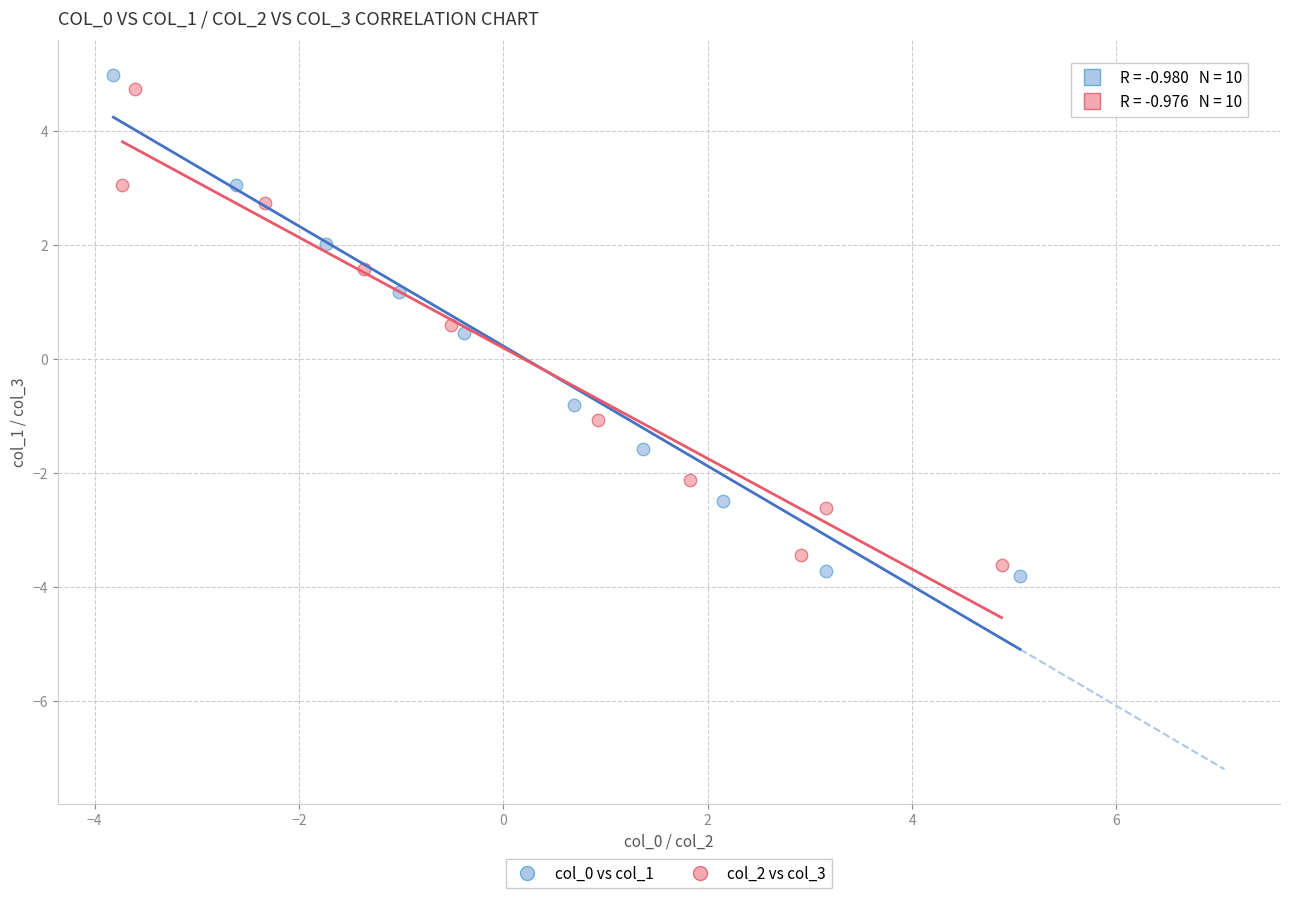

Which series has the widest spread of Y values?

col_0 vs col_1